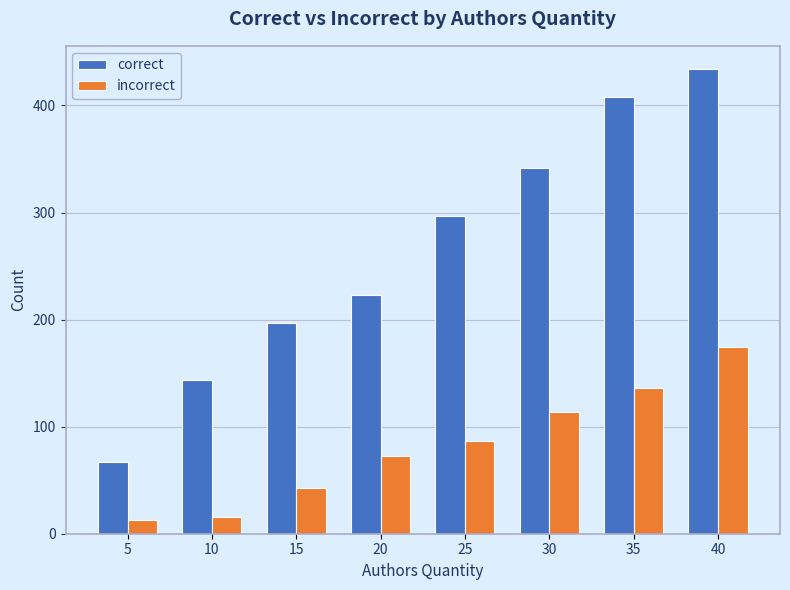

What is the difference between the incorrect values at 40 and 25?

87